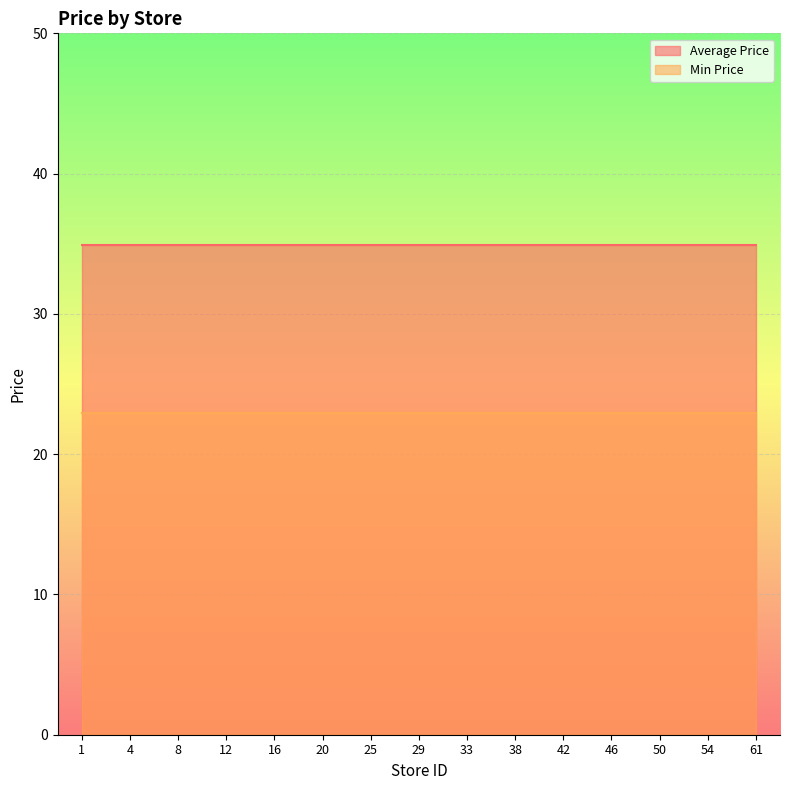

True or false: Average Price has a value of 34.9 at 46.

True